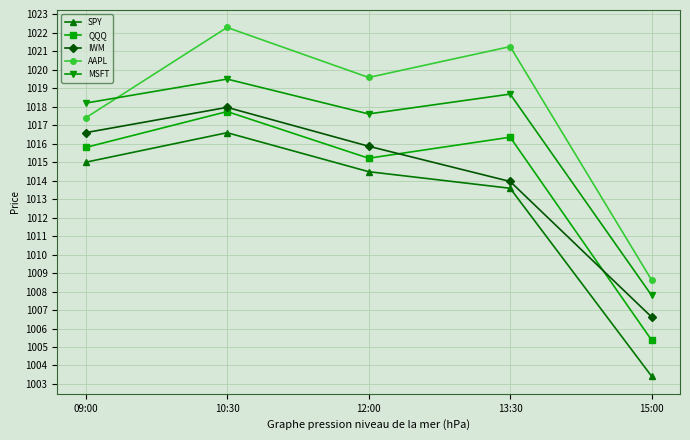

Read the QQQ value at 12:00.

1015.2